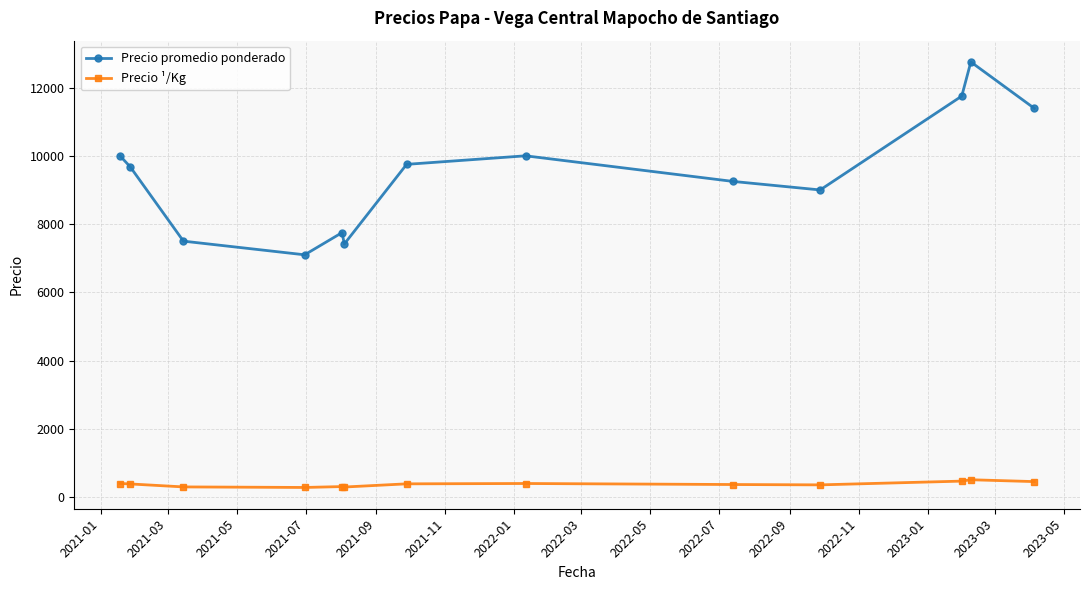

What is the value of the Precio promedio ponderado point at the 12th from the left?

12750.0